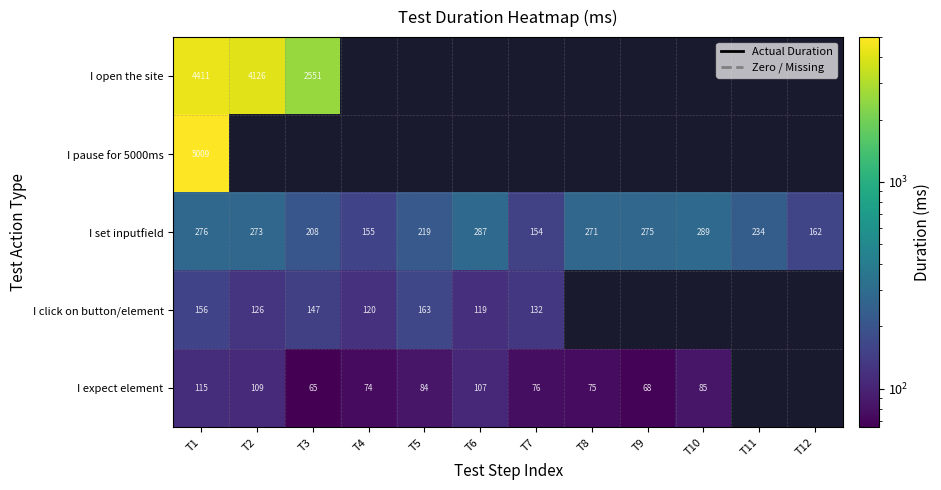

How many data points in I set inputfield are less than 271?

6